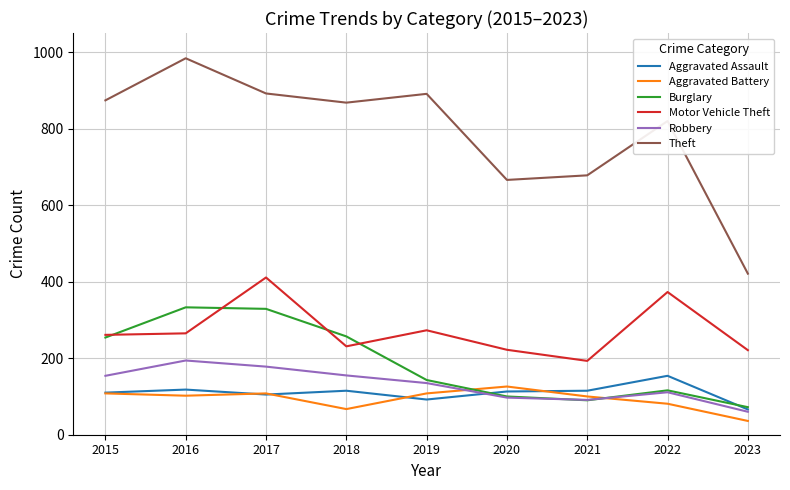

Where is the first local maximum for Robbery?

2016